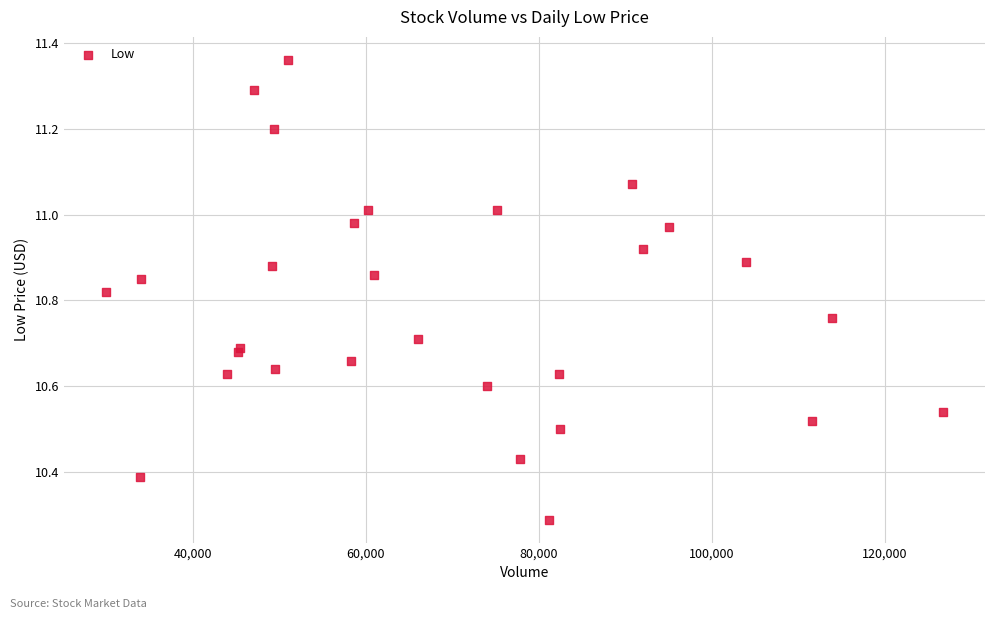

What Y value in the scatter plot is closest to 10?

10.3